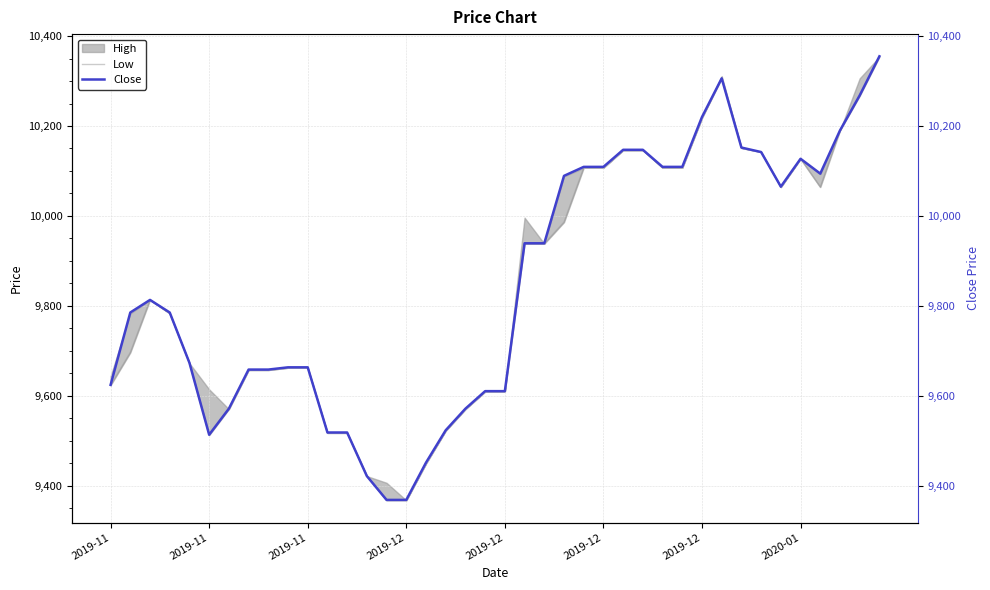

At which label is Close closest to 9861?

2019-11